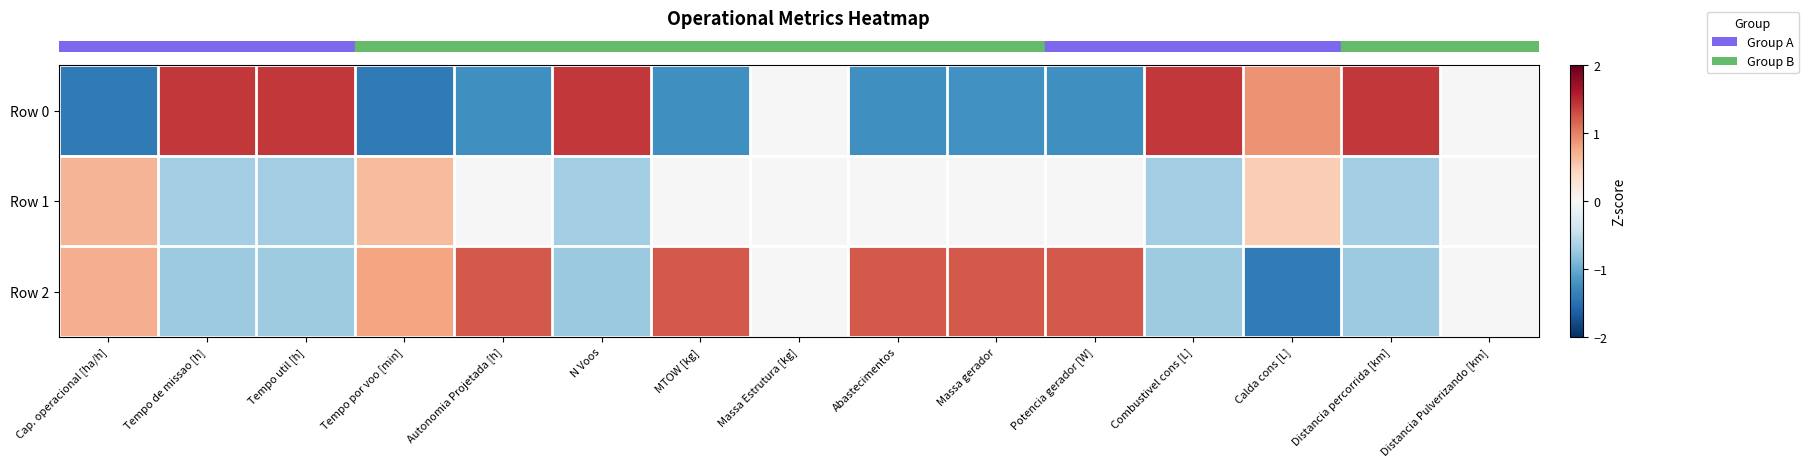

Count the number of data series in this chart.

3